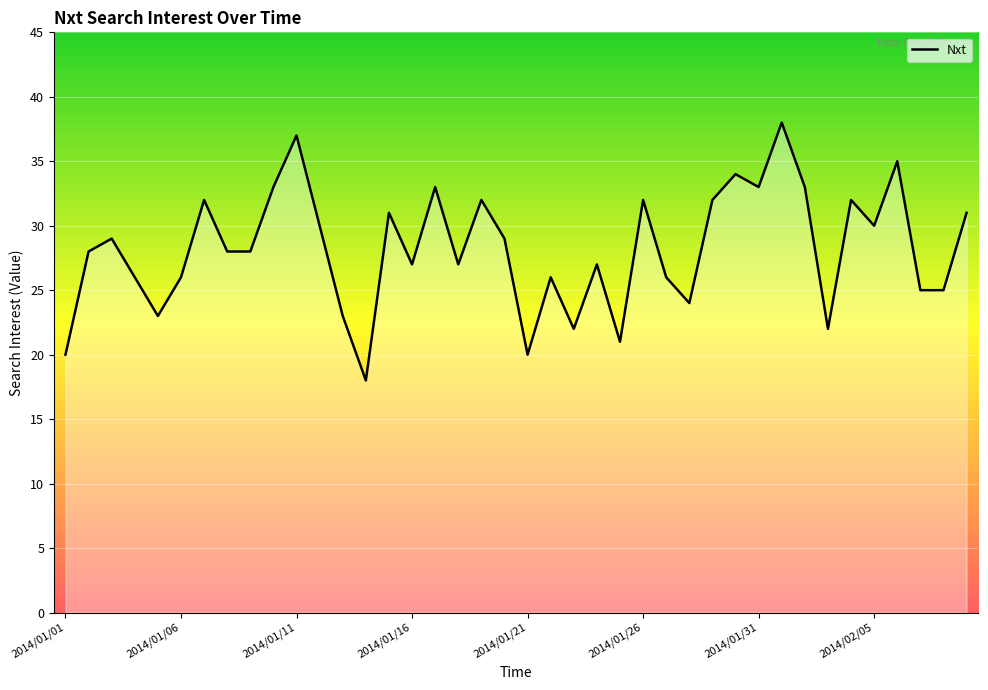

What is the difference between the maximum and minimum values?

20